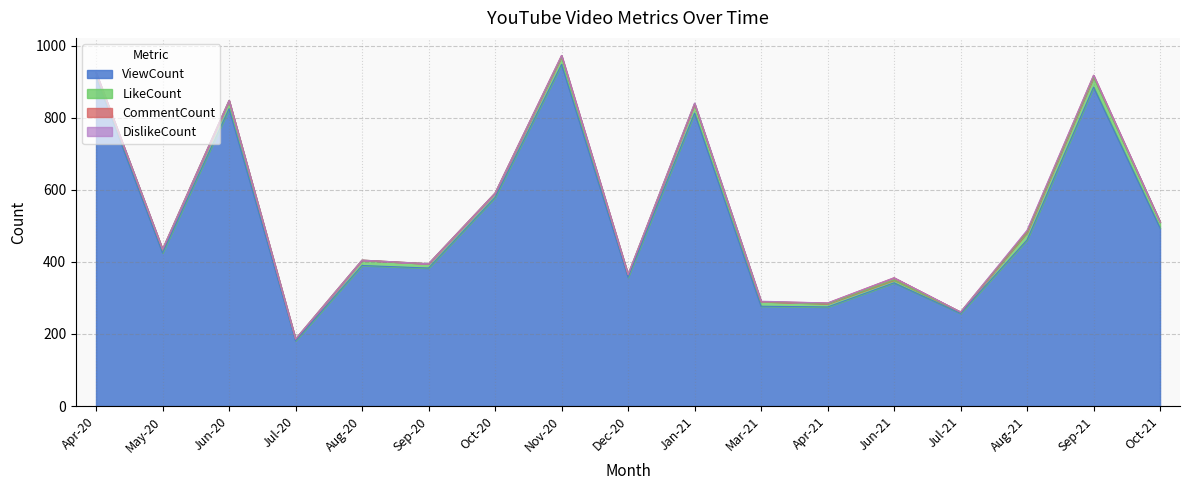

Which series ends up on top after the final intersection of CommentCount and DislikeCount?

CommentCount